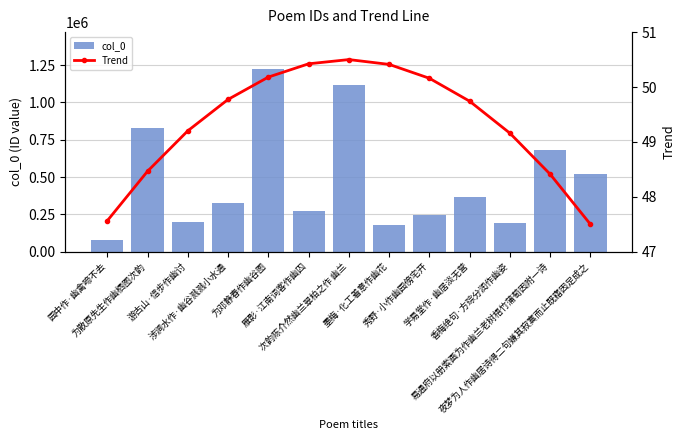

What is the value of the col_0 bar at the 13th from the left?

522357